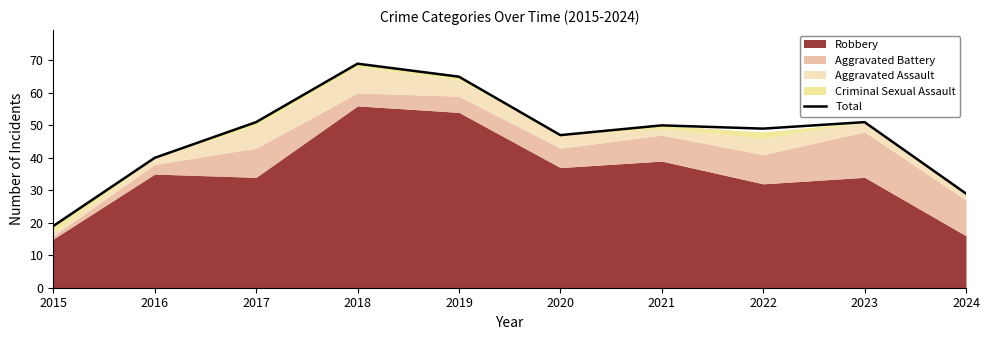

The value at 2020 is 70. True or false?

False